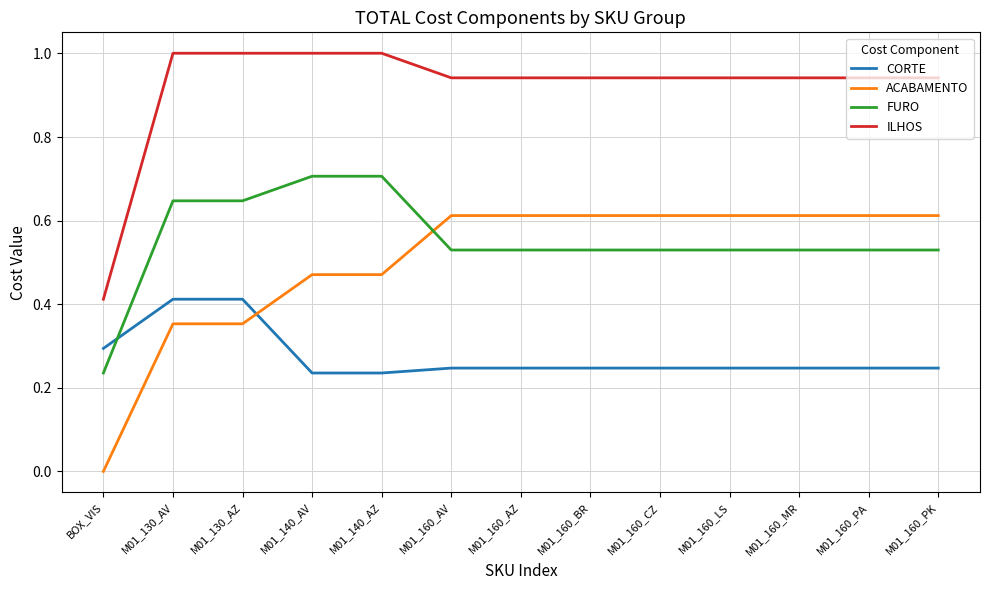

What is the difference between the highest and lowest values at M01_140_AV?

0.8